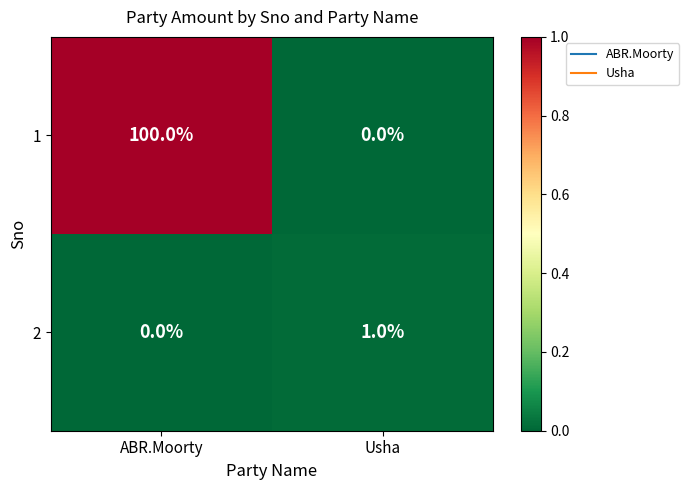

Rank the series at Usha from lowest to highest value.

1, 2